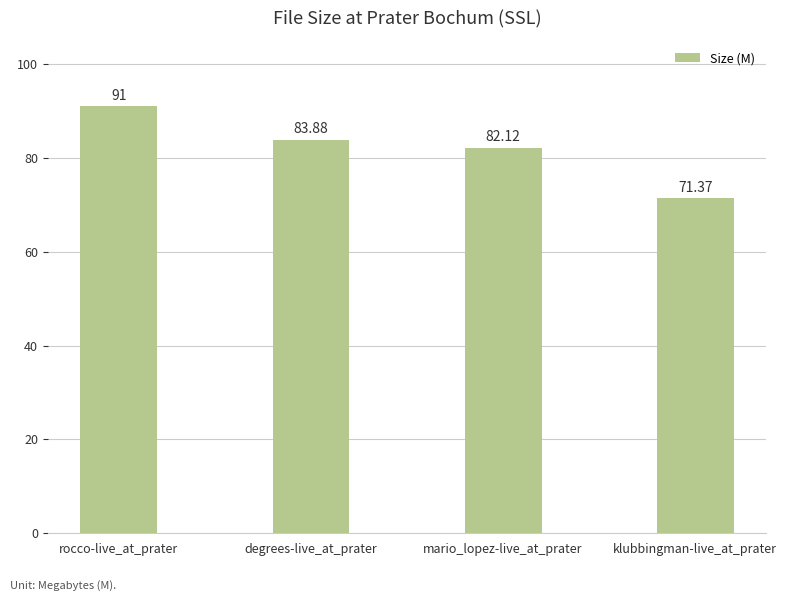

Reading left to right, transcribe all the data shown in this chart.

rocco-live_at_prater=91.0	degrees-live_at_prater=83.9	mario_lopez-live_at_prater=82.1	klubbingman-live_at_prater=71.4